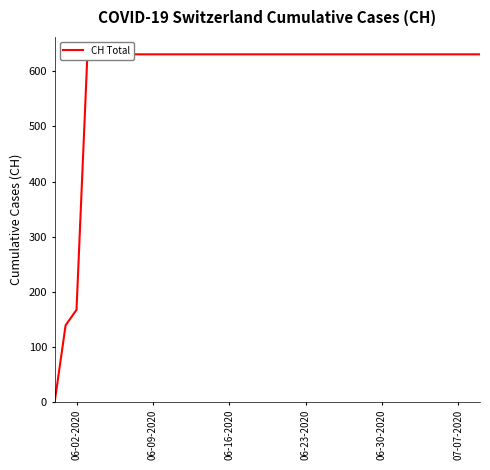

Reading left to right, transcribe all the data shown in this chart.

0	139	167	631	631	631	631	631	631	631	631	631	631	631	631	631	631	631	631	631	631	631	631	631	631	631	631	631	631	631	631	631	631	631	631	631	631	631	631	631